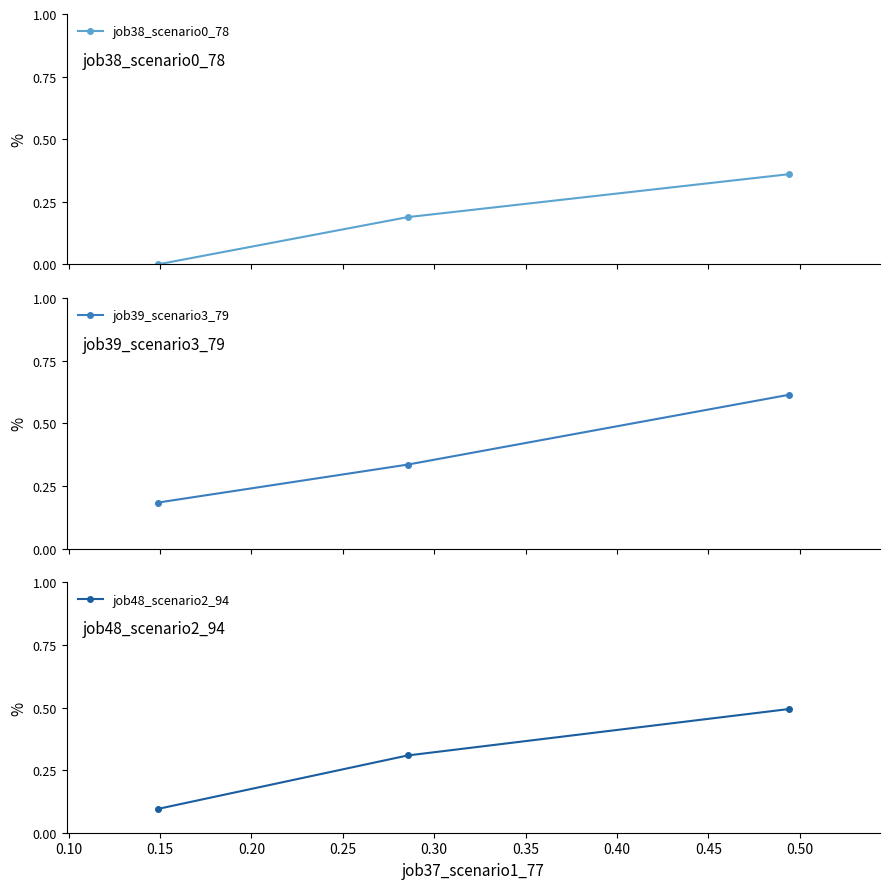

Reading left to right, what are all the values shown in this chart?

job38_scenario0_78: 0.0	0.2	0.4
job39_scenario3_79: 0.2	0.3	0.6
job48_scenario2_94: 0.1	0.3	0.5